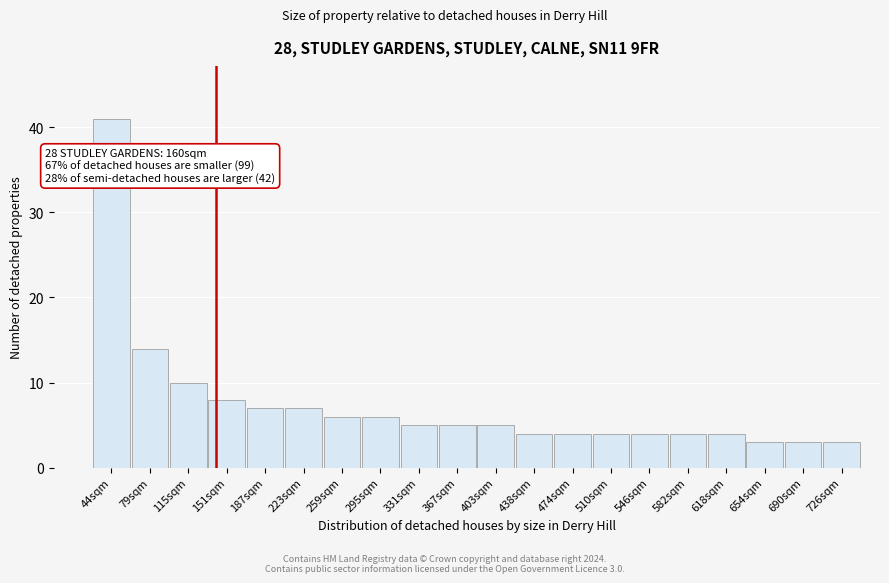

Reading right to left, what are all the values shown in this chart?

726sqm=3	690sqm=3	654sqm=3	618sqm=4	582sqm=4	546sqm=4	510sqm=4	474sqm=4	438sqm=4	403sqm=5	367sqm=5	331sqm=5	295sqm=6	259sqm=6	223sqm=7	187sqm=7	151sqm=8	115sqm=10	79sqm=14	44sqm=41